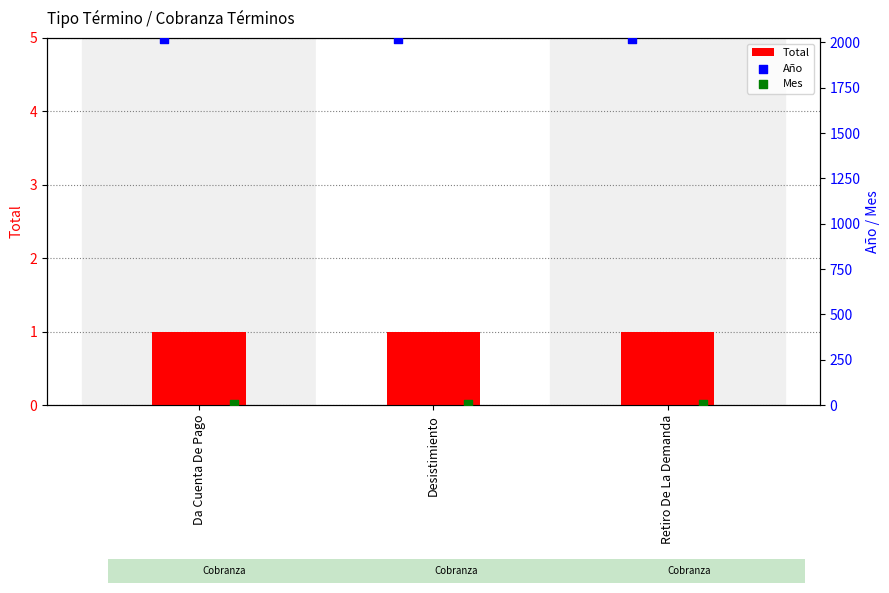

Which series has the widest spread of Y values?

Total